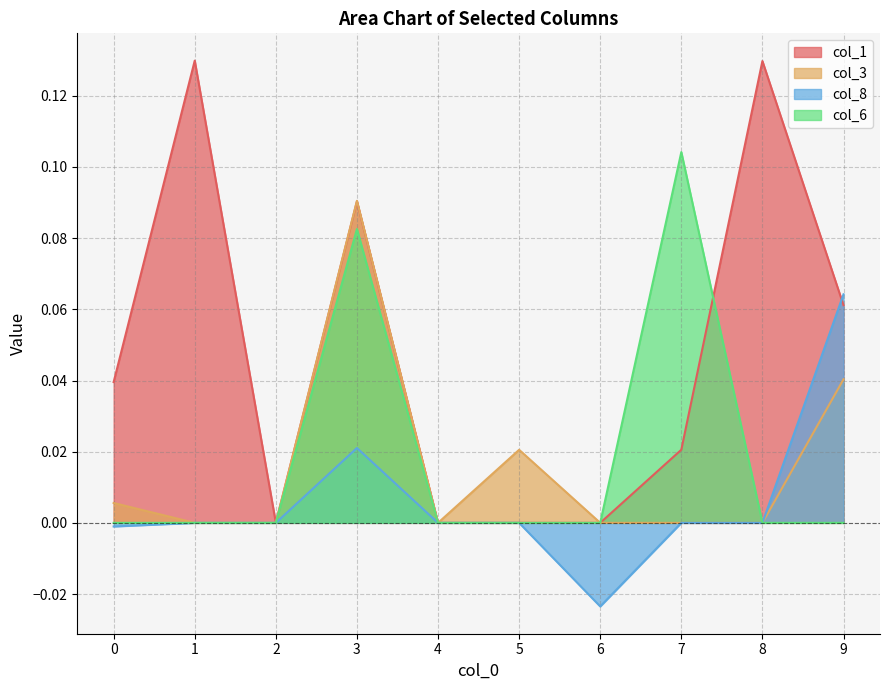

How many distinct data groups are displayed?

4